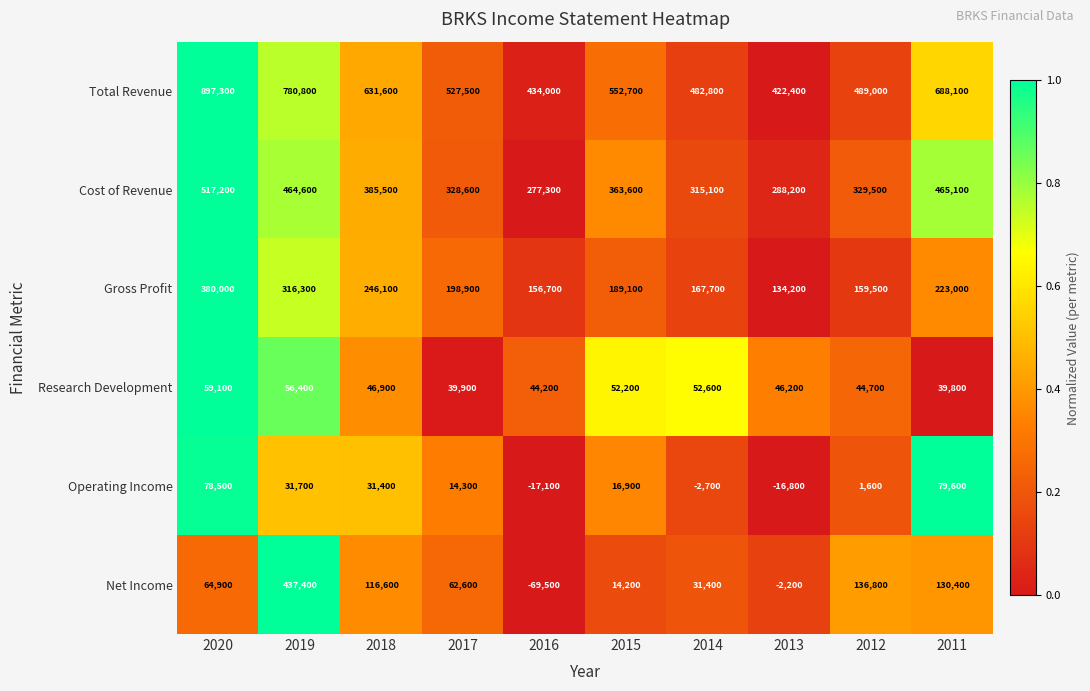

Which series has the largest range (max minus min)?

Net Income